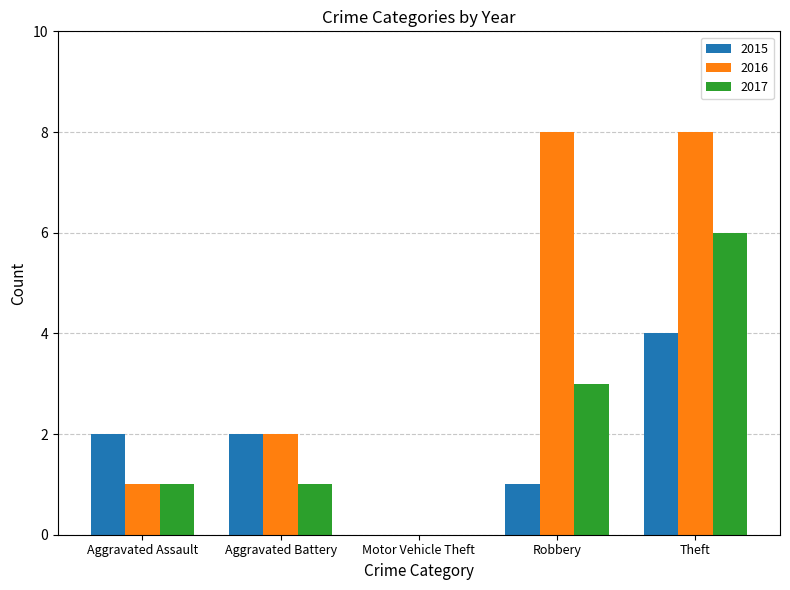

Reading right to left, what are all the values shown in this chart?

2015: 4	1	0	2	2
2016: 8	8	0	2	1
2017: 6	3	0	1	1